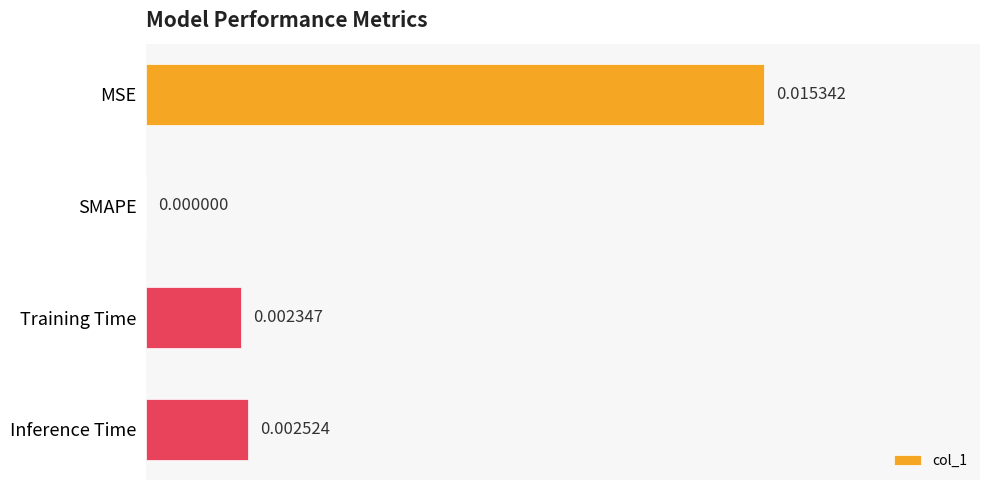

How many values are above zero?

3